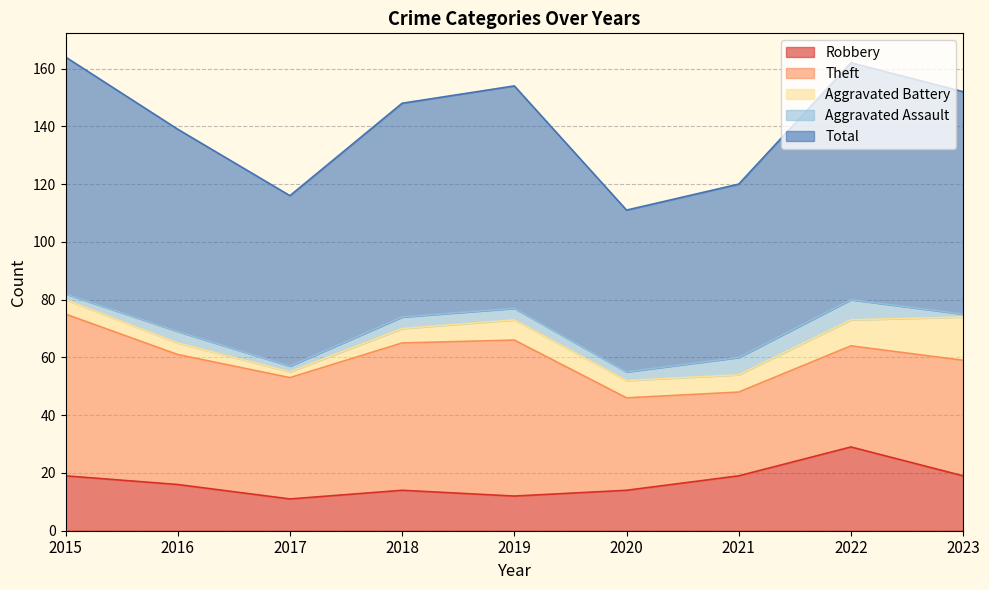

How many data points in Aggravated Battery are less than 6?

4